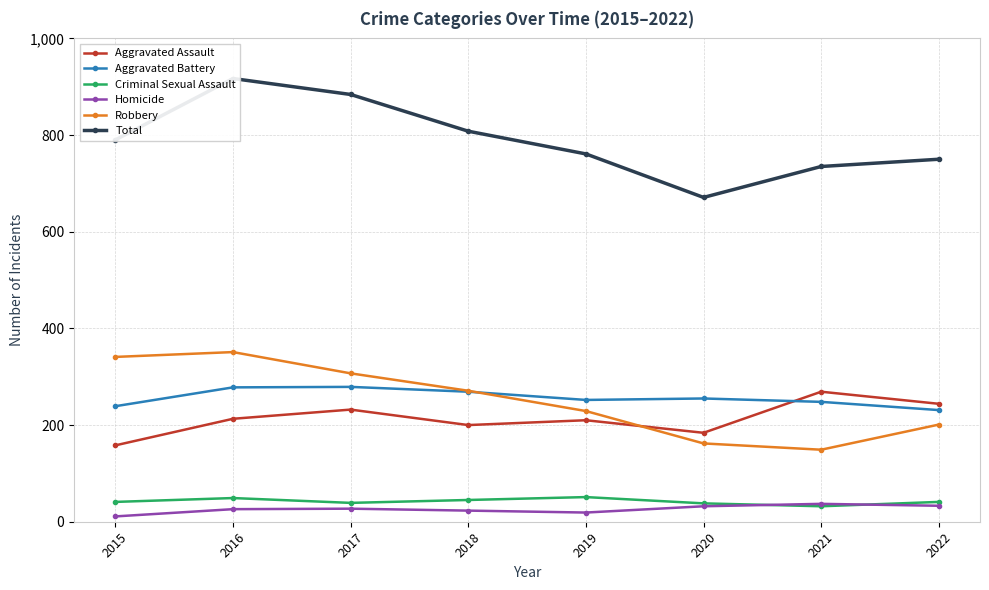

What is the value of the Homicide point at the 4th from the left?

23